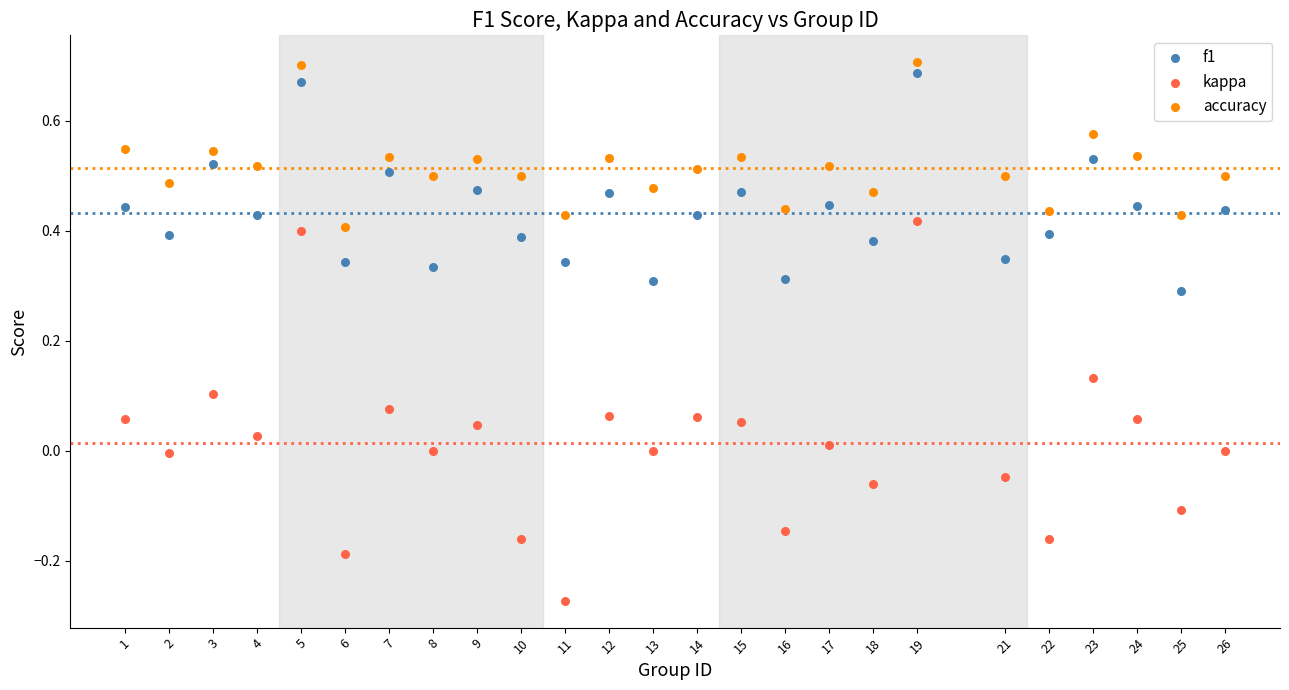

Across all data points, what is the range of Y values (max minus min)?

1.0